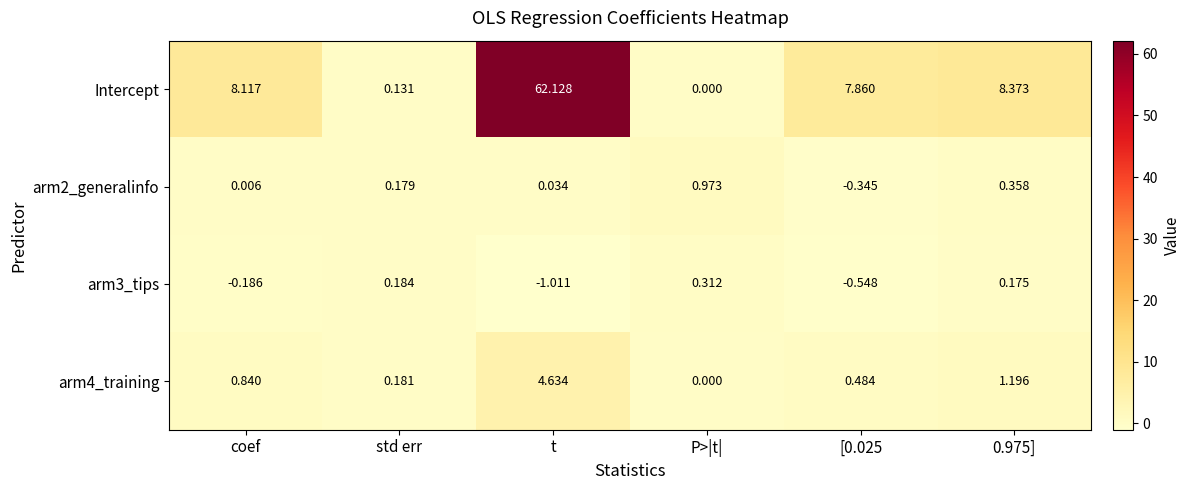

Which category has the lowest value across all series?

t